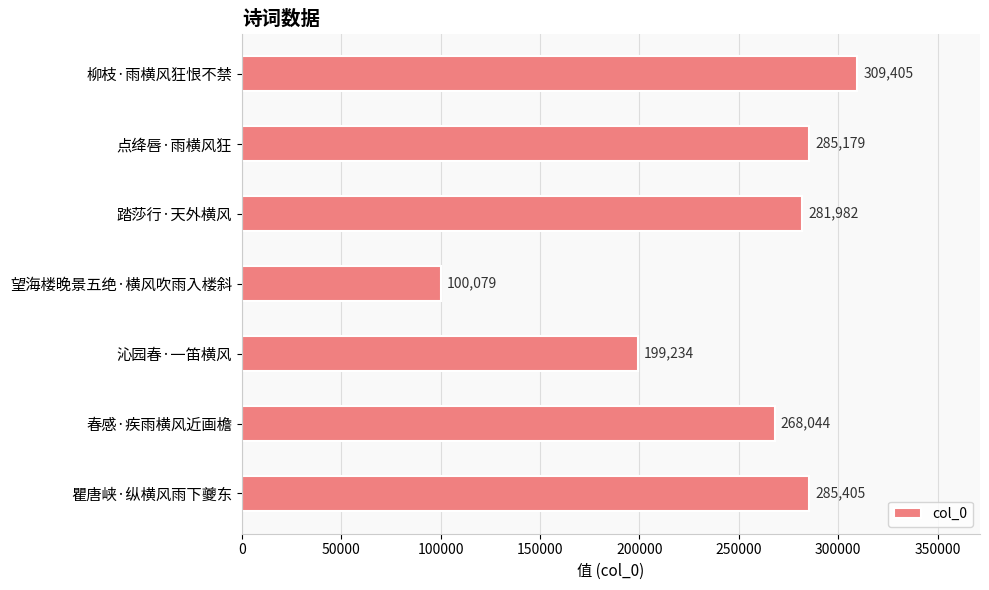

Count the number of categories in the chart.

7